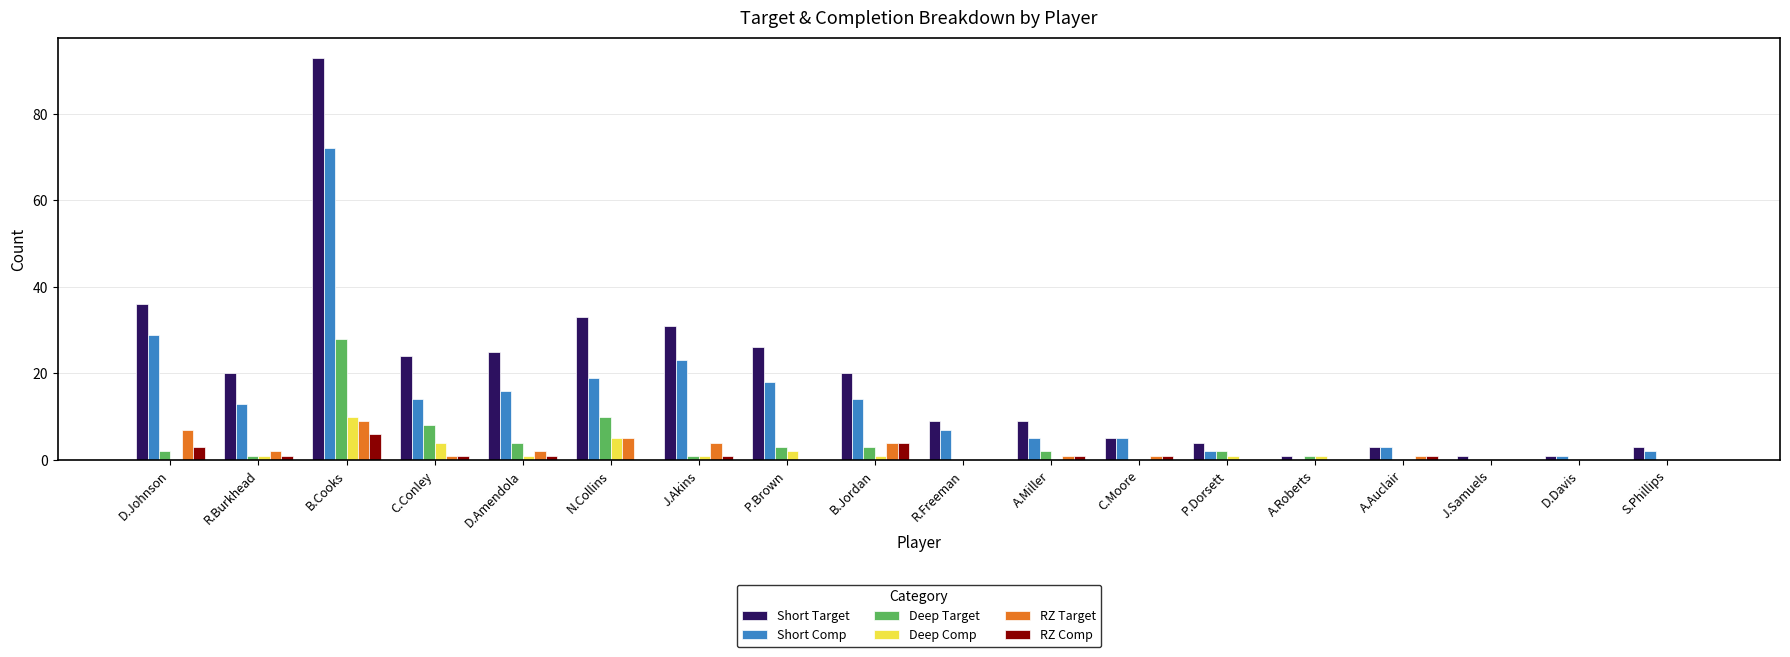

Are the bars grouped side by side (vs. stacked)?

Yes